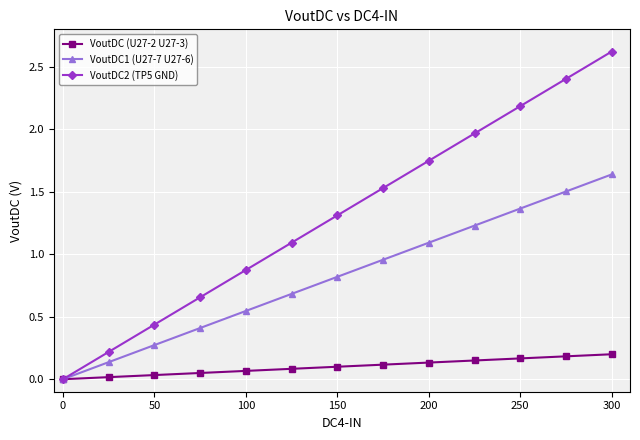

Rank the series by their average value, from lowest to highest.

VoutDC (U27-2 U27-3), VoutDC1 (U27-7 U27-6), VoutDC2 (TP5 GND)